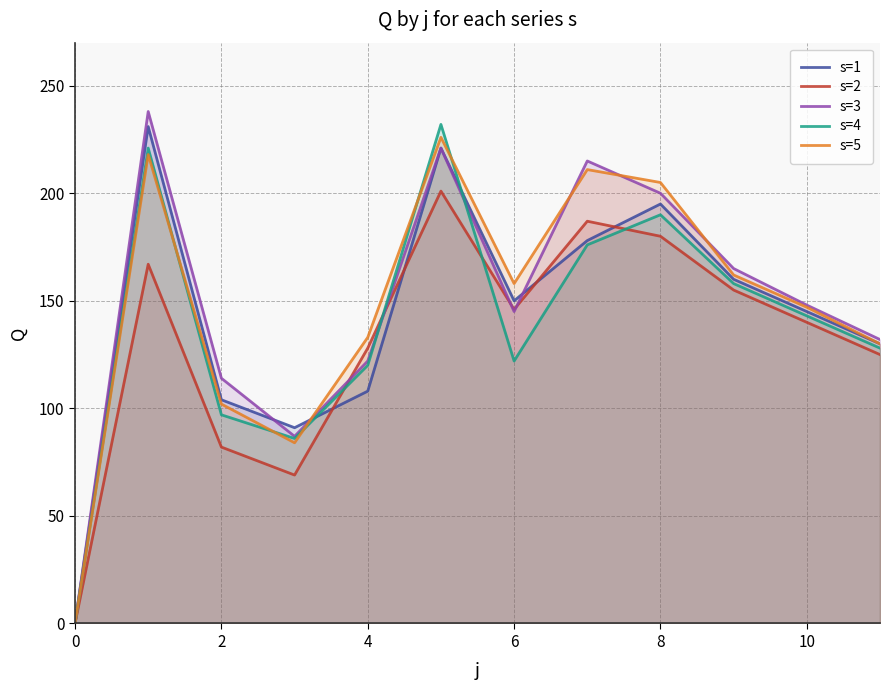

The value of s=3 at 6 is 145. True or false?

True